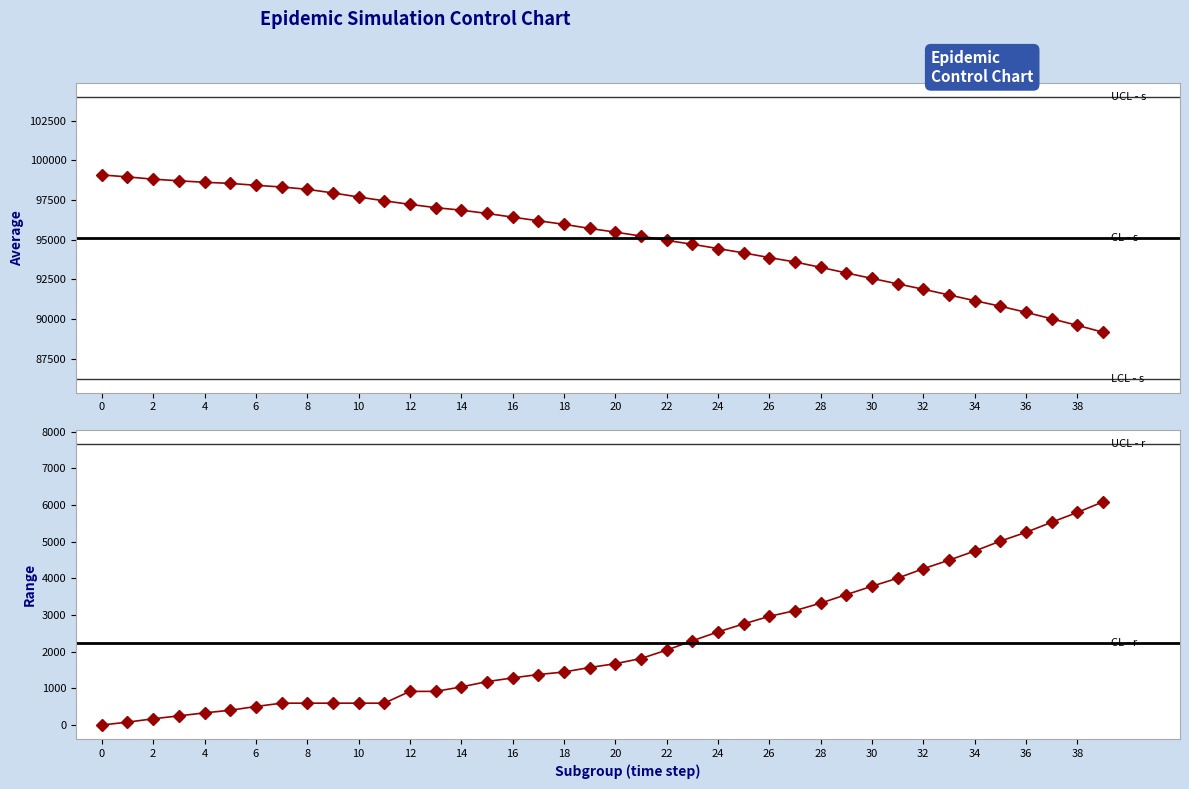

How many values in the r series are below 1671?

20